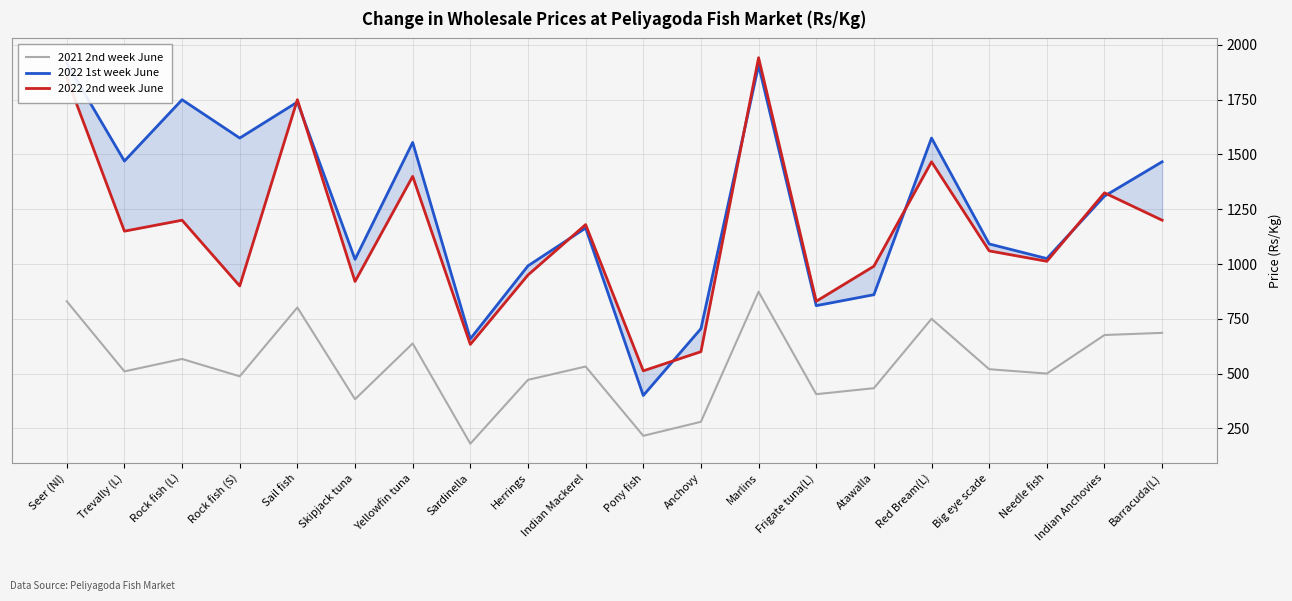

True or false: 2022 2nd week June and 2021 2nd week June cross at least once.

False